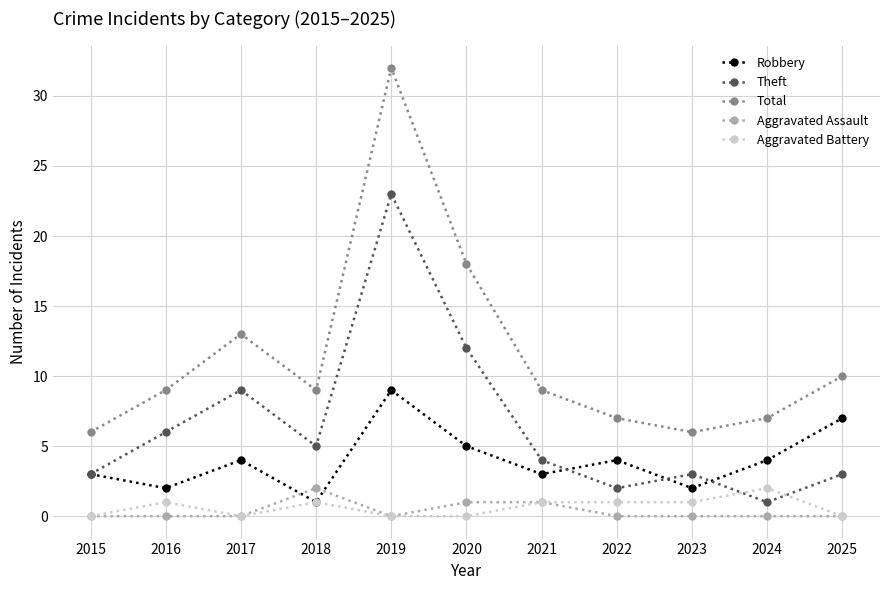

What is the difference between the highest and lowest values at 2015?

6